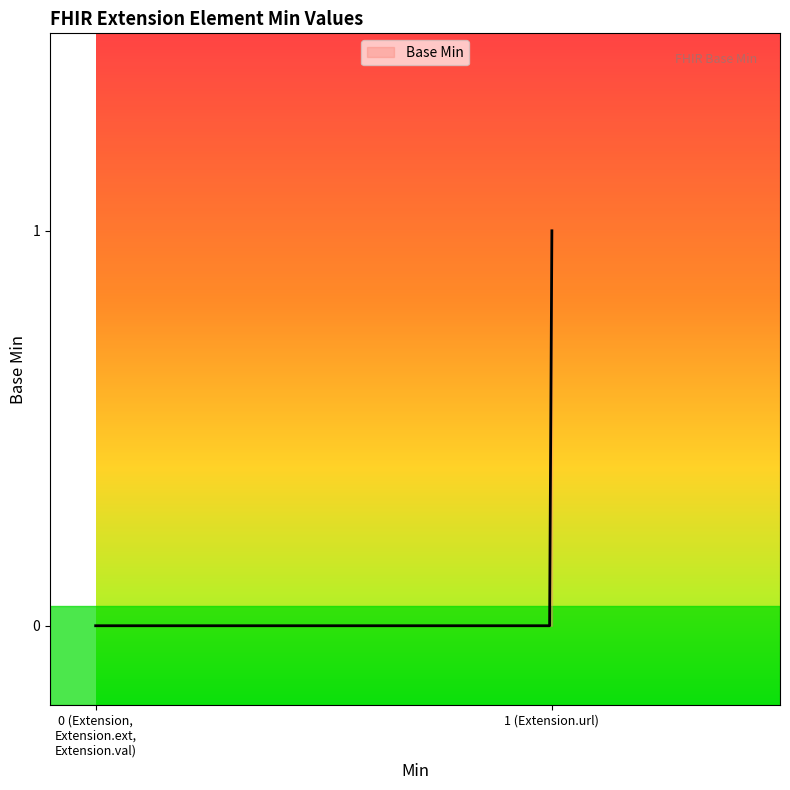

List the labels in order of value, largest first.

Extension.url, Extension, Extension.id, Extension.extension, Extension.value[x]